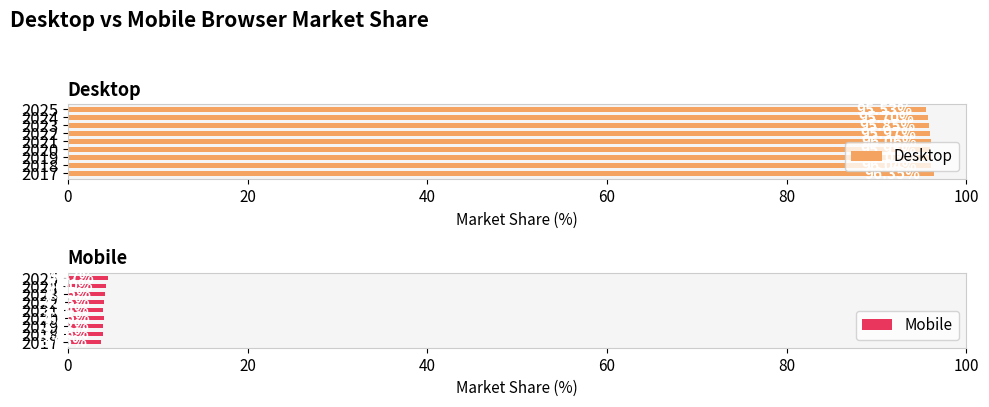

True or false: Desktop has a value of 96.0 at 2022.

True